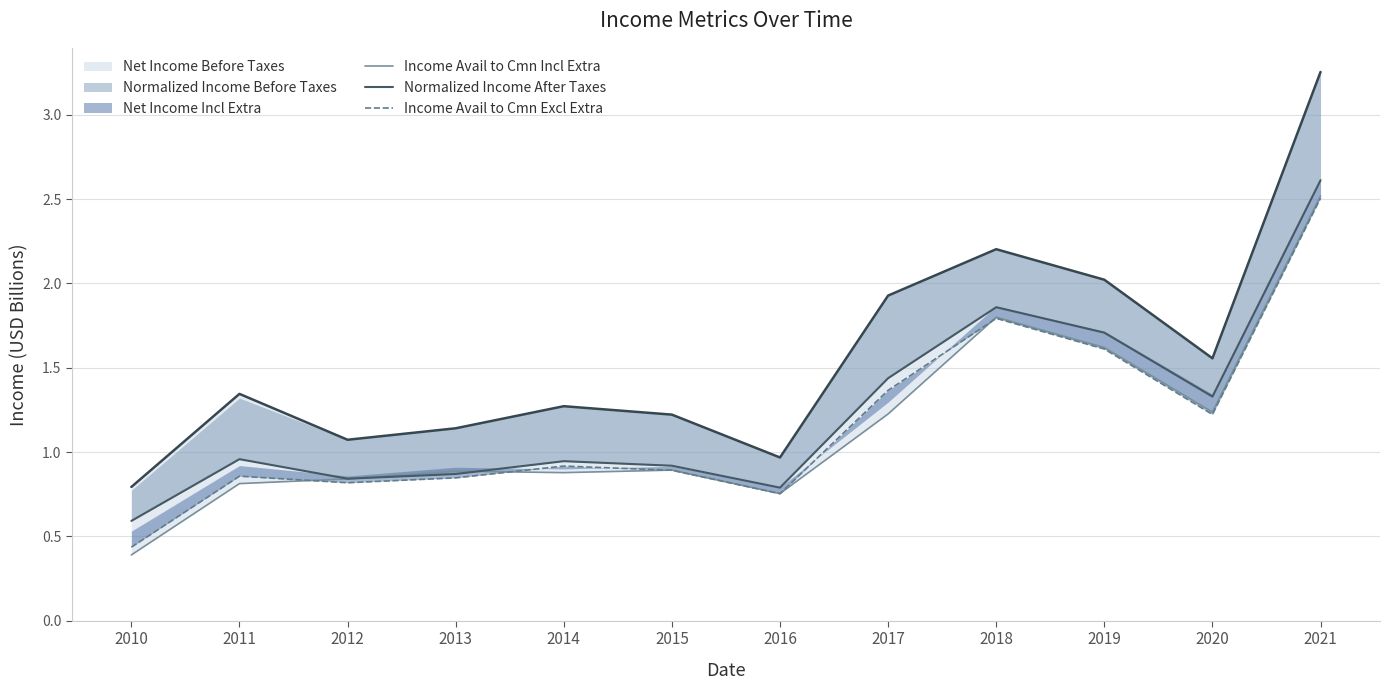

Between 2012 and 2011, which is larger?

2012